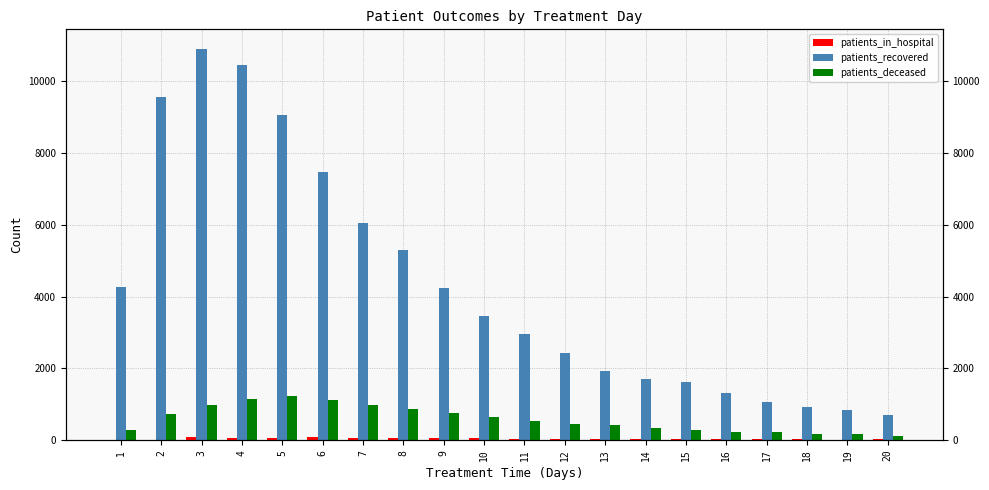

At which label does patients_recovered reach its peak?

3